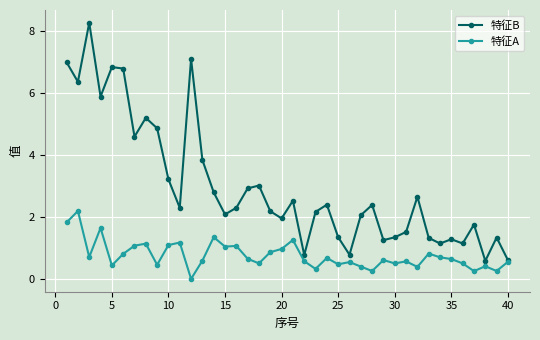

List the series in order of their peak value, lowest first.

特征A, 特征B